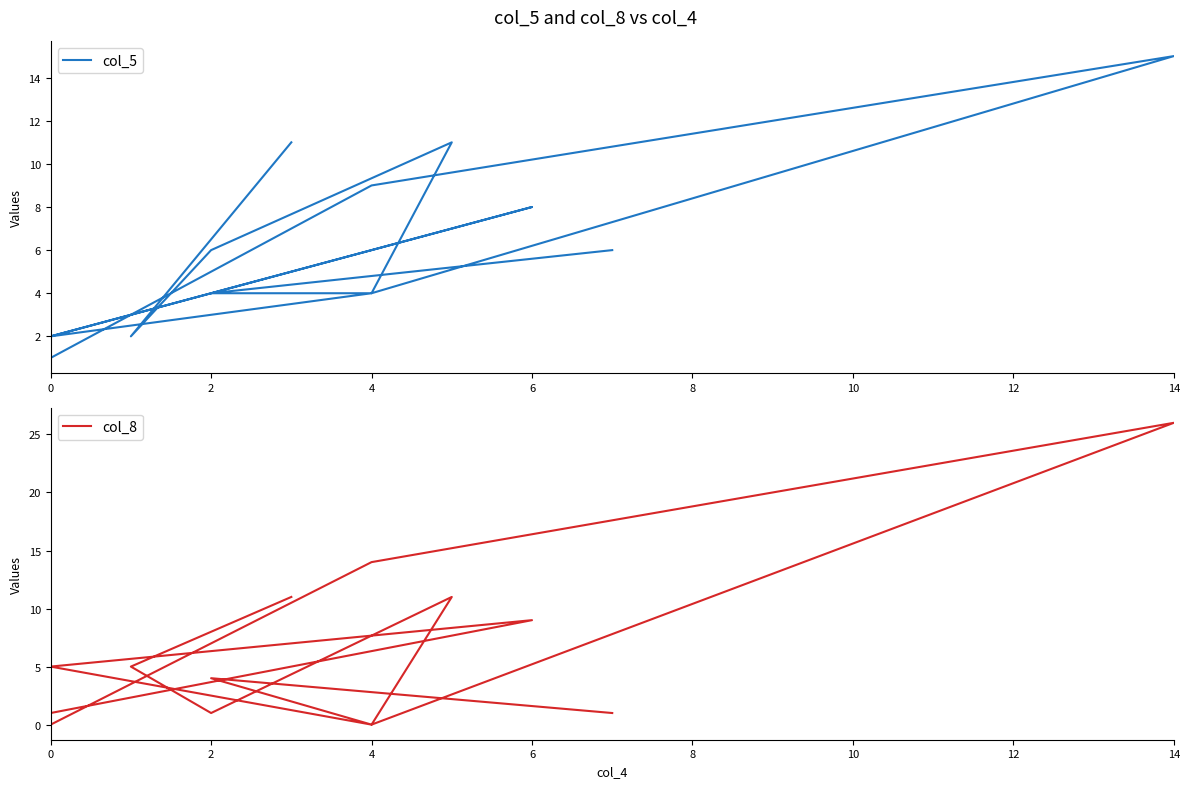

The value of col_5 at 6 is 18. True or false?

False